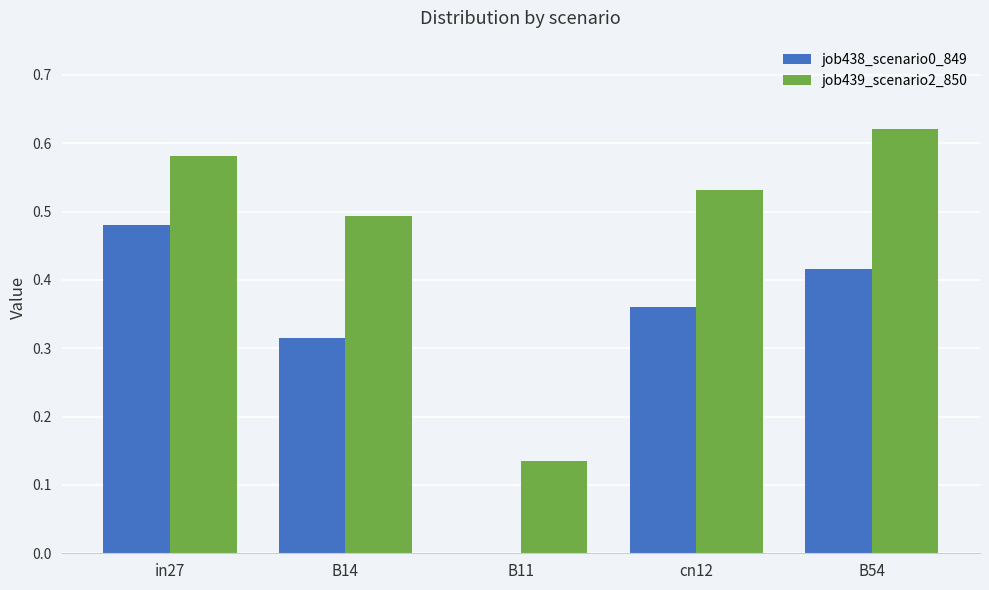

Which series changed the most between cn12 and B54?

job439_scenario2_850